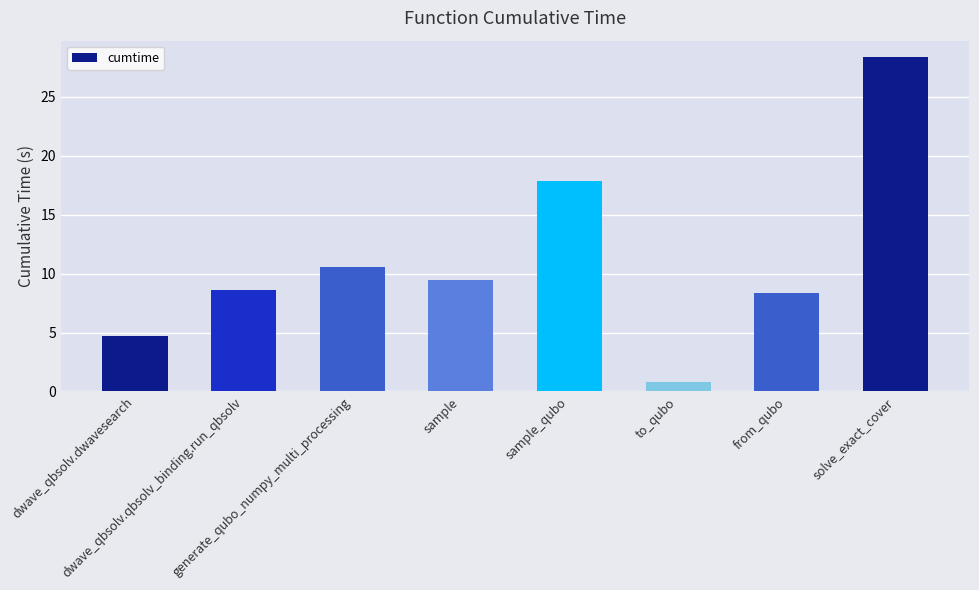

Reading left to right, list all the values displayed in this chart.

dwave_qbsolv.dwavesearch=4.7	dwave_qbsolv.qbsolv_binding.run_qbsolv=8.6	generate_qubo_numpy_multi_processing=10.5	sample=9.4	sample_qubo=17.8	to_qubo=0.8	from_qubo=8.3	solve_exact_cover=28.3